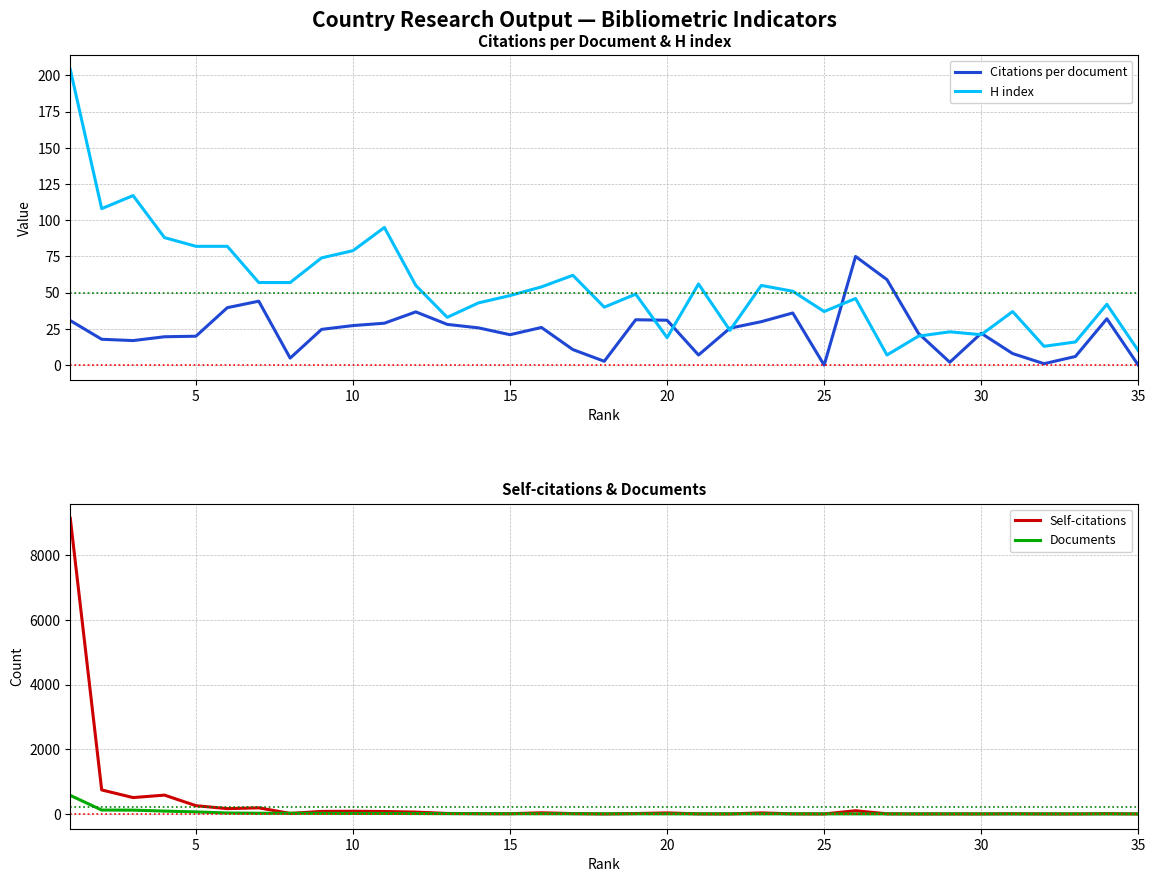

How many interior local valleys does the H index series have?

9